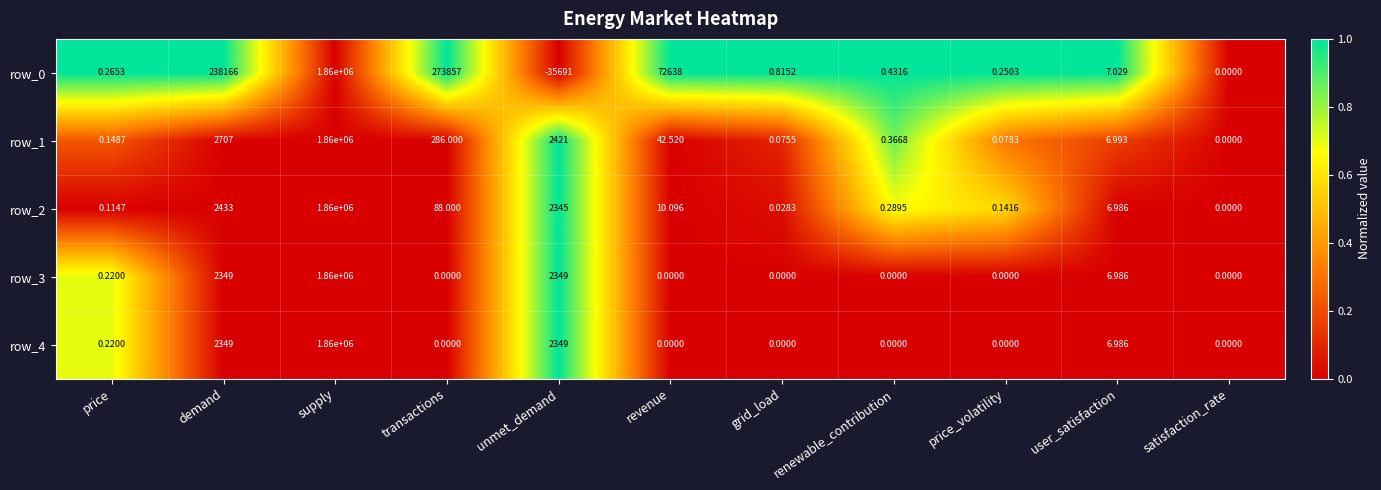

Rank the categories by row_0 value from highest to lowest.

supply, transactions, demand, revenue, user_satisfaction, grid_load, renewable_contribution, price, price_volatility, satisfaction_rate, unmet_demand